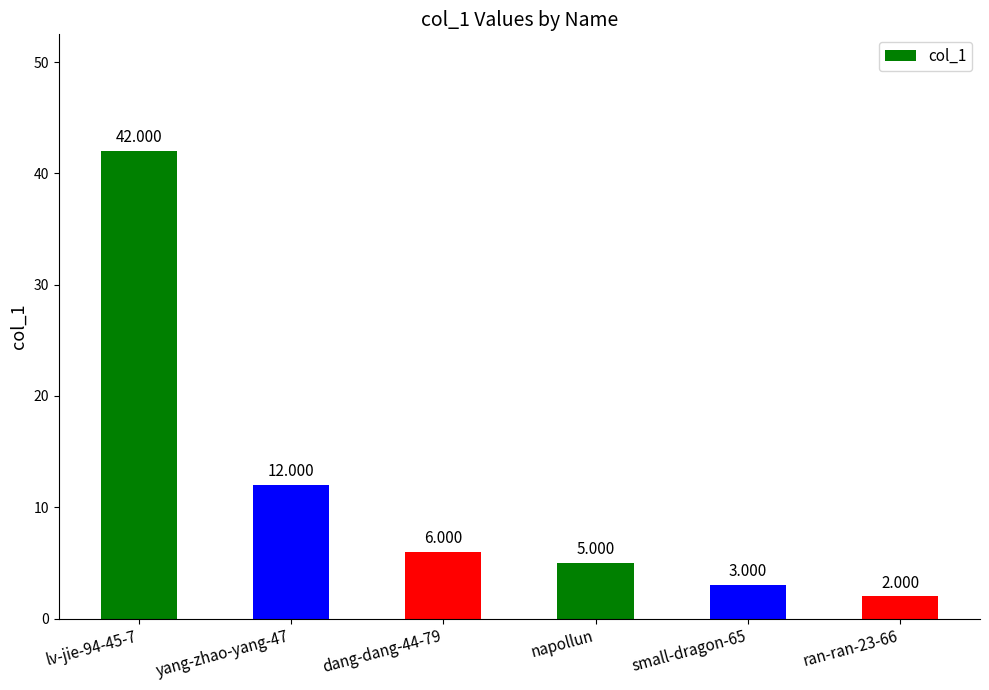

Where does the data first go above 6?

lv-jie-94-45-7